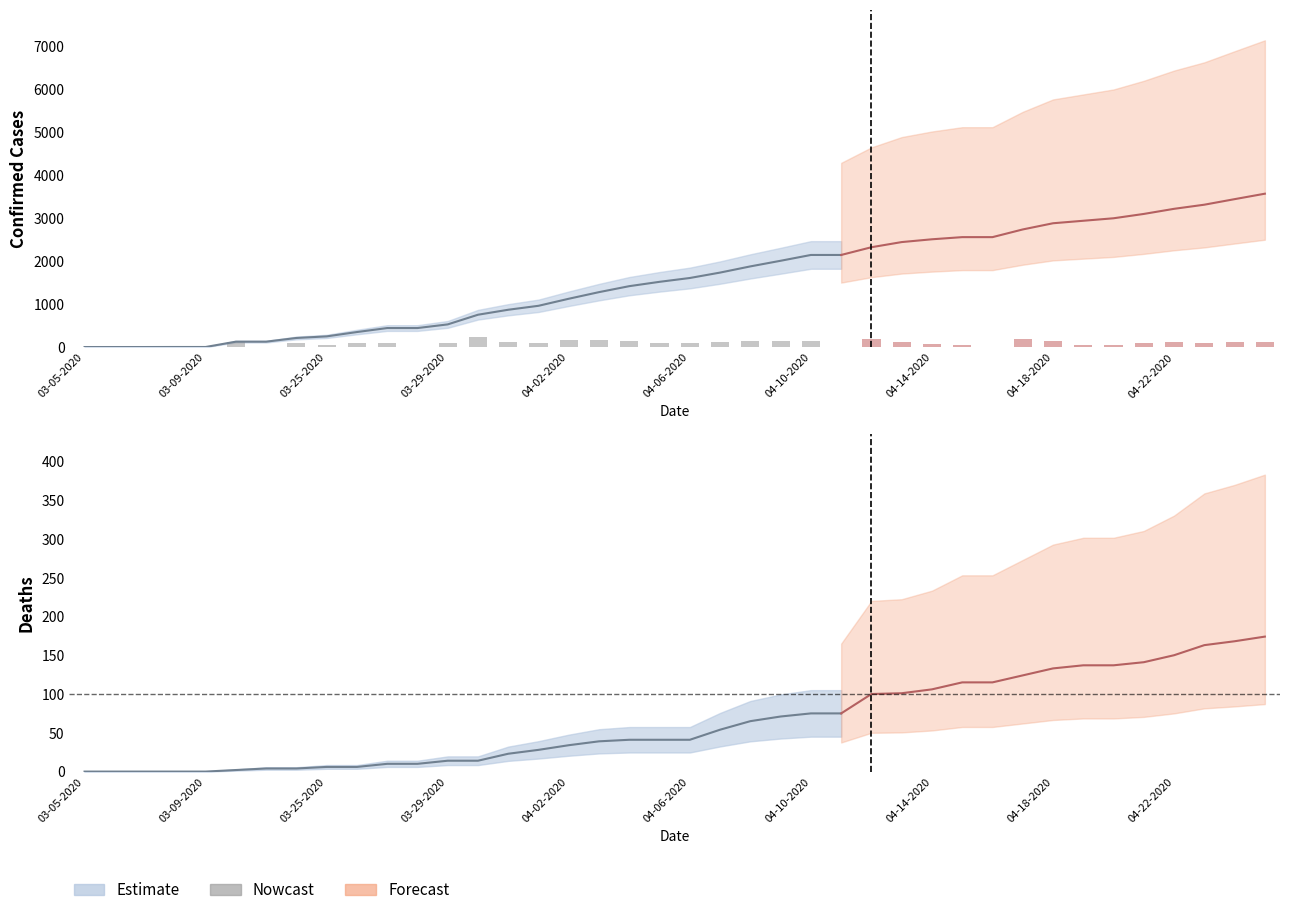

True or false: the data shows 41 at 25.

False